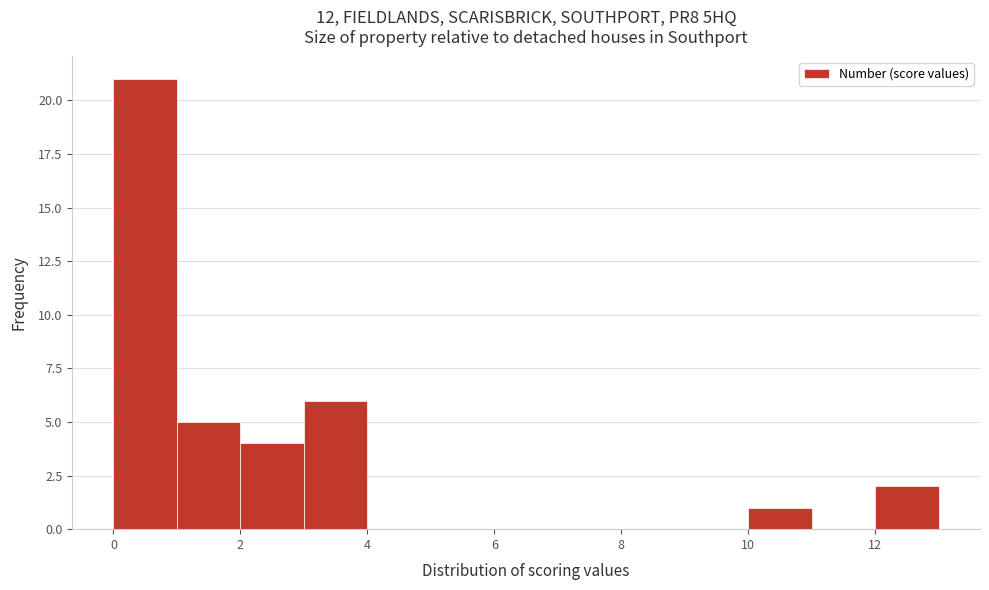

Reading left to right, transcribe this chart: for each bar, give the range it covers on the x-axis and its height. The values are not printed on the chart, so give them approximately, as read against the axis.

0 to 1: 21
1 to 2: 5
2 to 3: 4
3 to 4: 6
4 to 5: 0
5 to 6: 0
6 to 7: 0
7 to 8: 0
8 to 9: 0
9 to 10: 0
10 to 11: 1
11 to 12: 0
12 to 13: 2